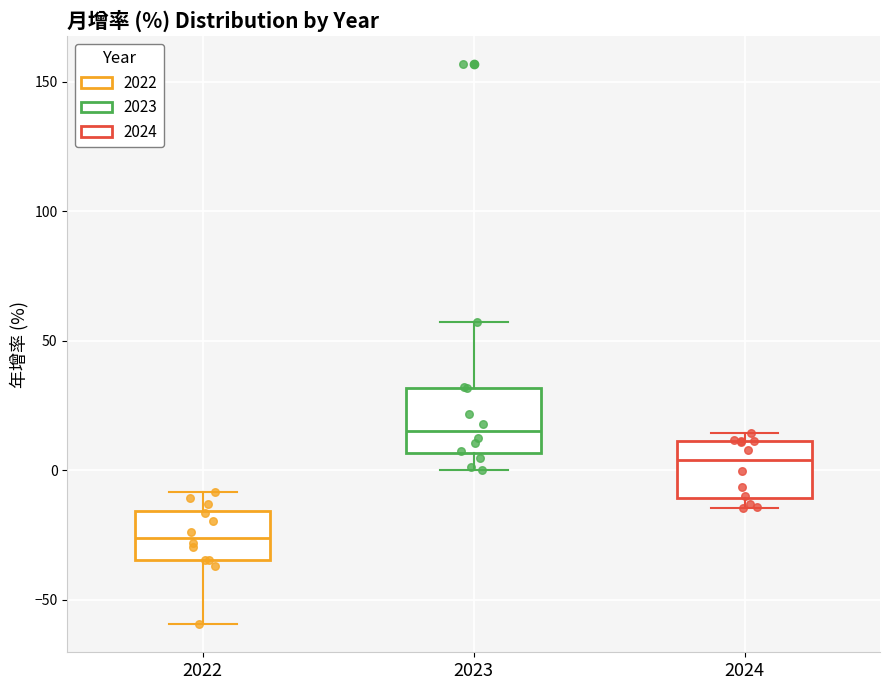

Reading left to right, transcribe this box plot: for each box, give where its median line is, the range the box spans, and where its two whiskers end, as read against the y-axis. The values are not printed on the chart, so give them approximately, as read against the axis.

2022: median -25, box -35 to -15, whiskers -60 to -10
2023: median 15, box 5 to 30, whiskers 0 to 60
2024: median 5, box -10 to 10, whiskers -15 to 15